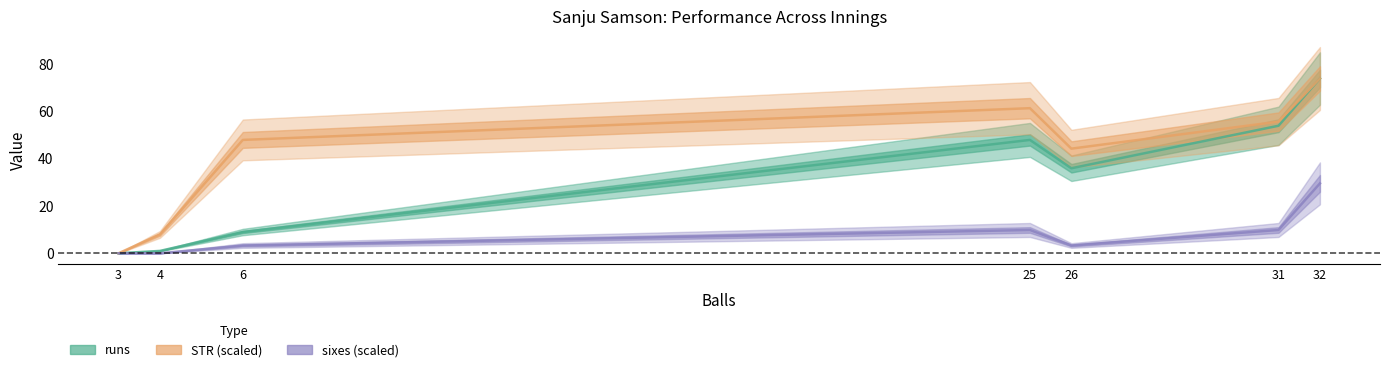

Which series has the widest spread of values?

runs